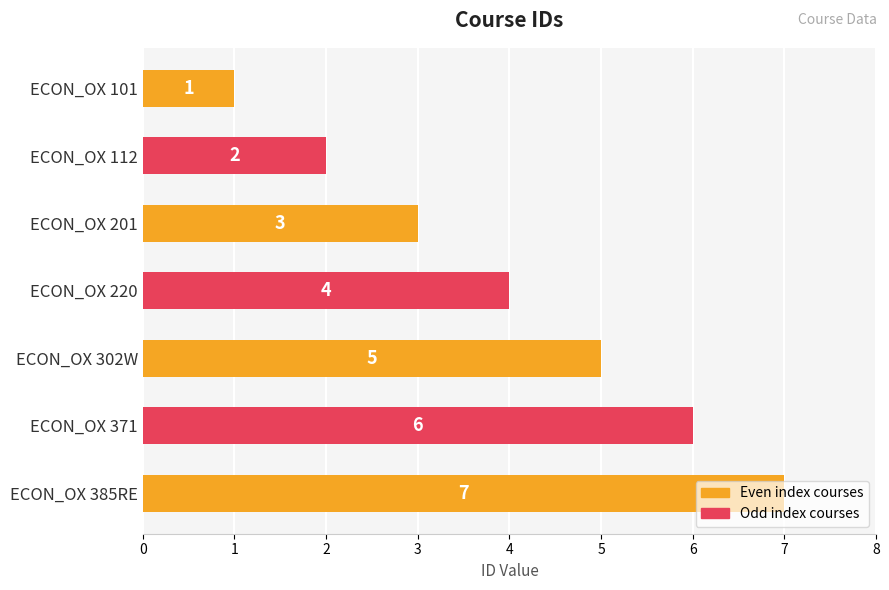

How many categories are shown in the chart?

7